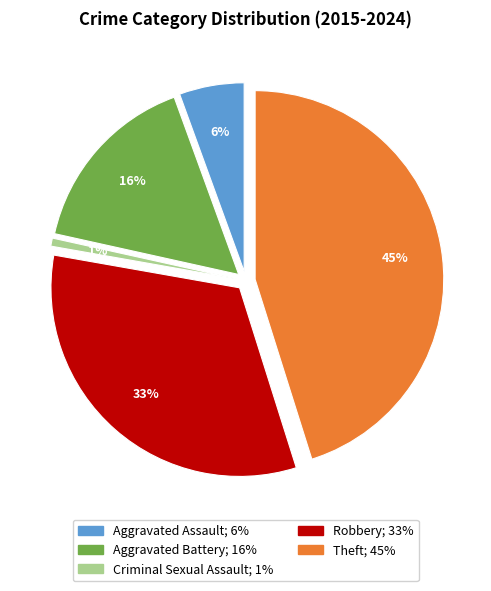

Between Criminal Sexual Assault and Robbery, which is larger?

Robbery